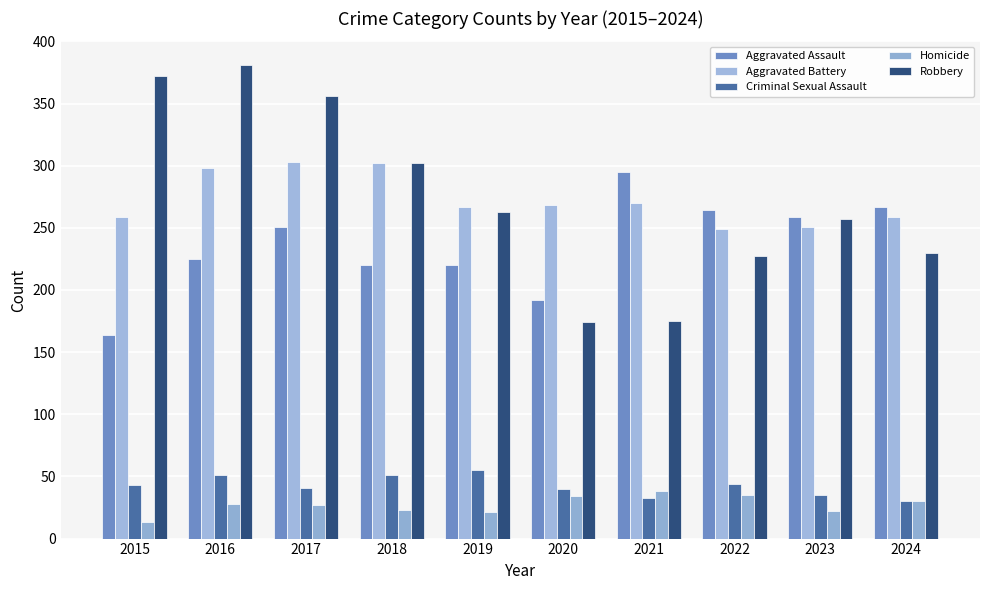

At how many categories does at least one series exceed 254?

10